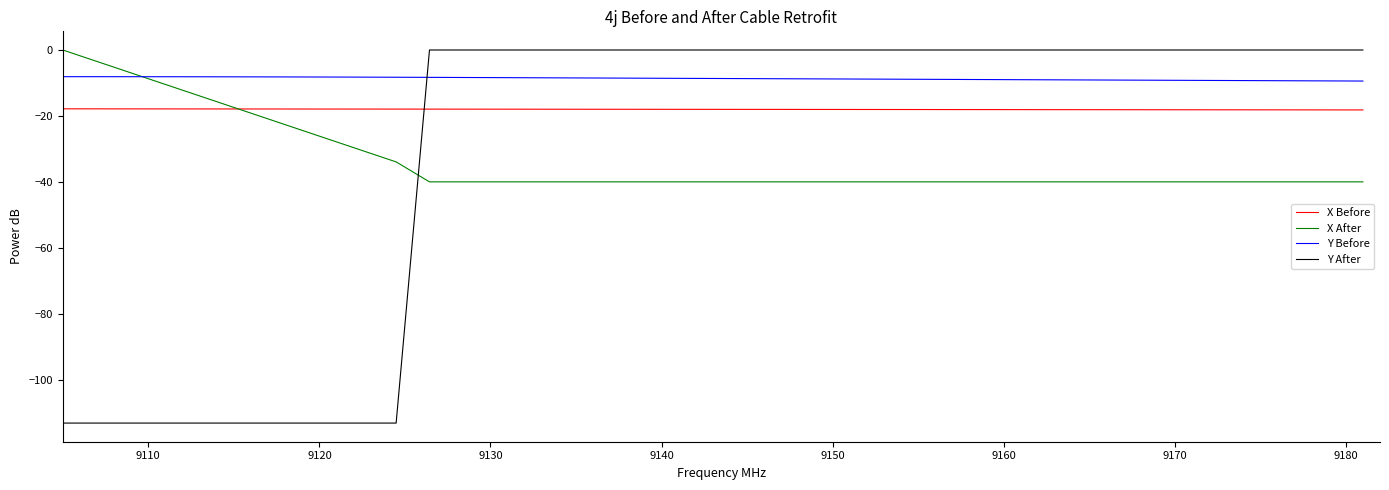

True or false: Y After and X Before cross at least once.

True